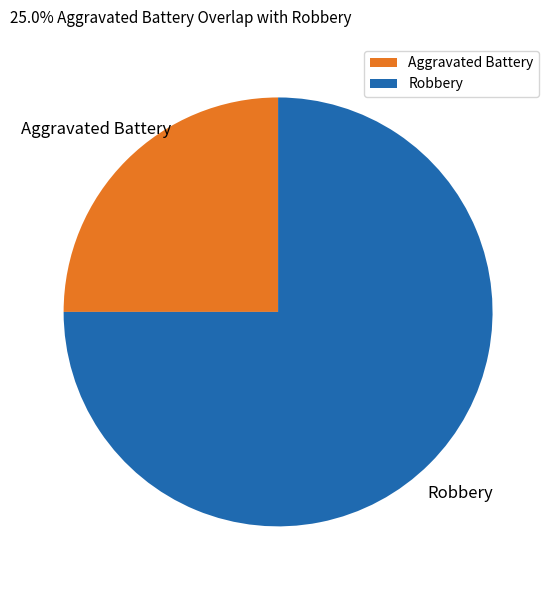

Between Robbery and Aggravated Battery, which is larger?

Robbery